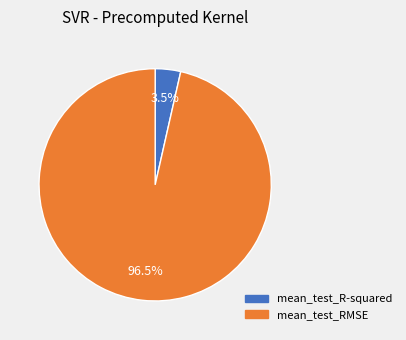

Which category accounts for the majority?

mean_test_RMSE